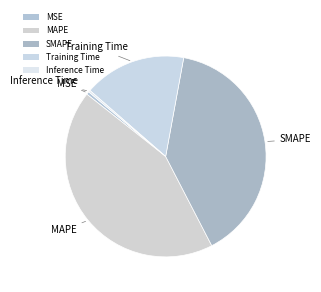

What is the change in value from MSE to SMAPE?

+0.2